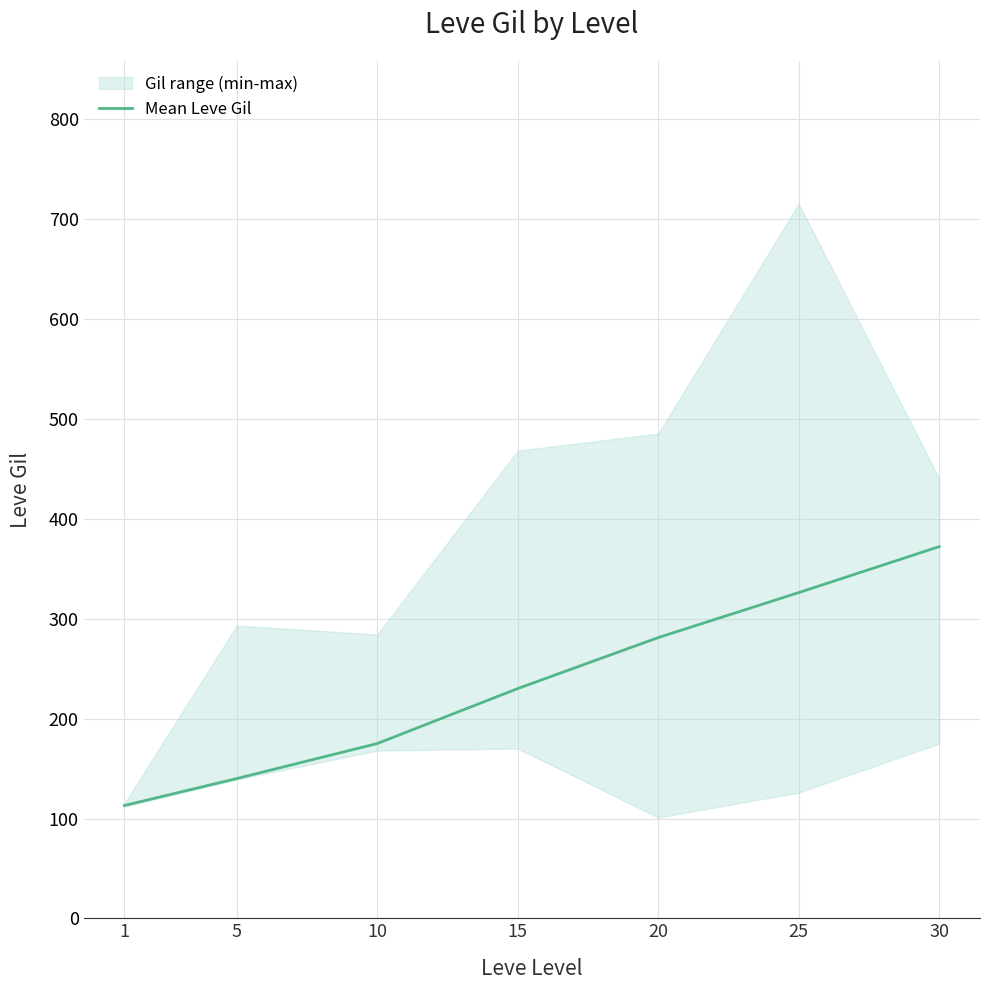

Reading left to right, transcribe all the data shown in this chart.

113	140	175	230	281	326	372